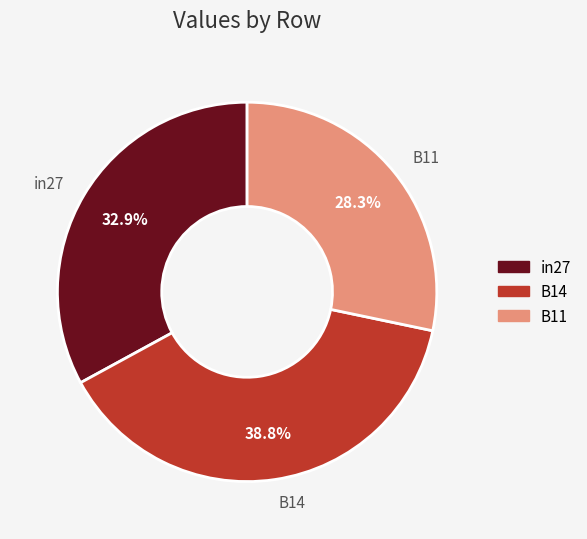

What percentage is the B11 slice, to the nearest percent?

28%